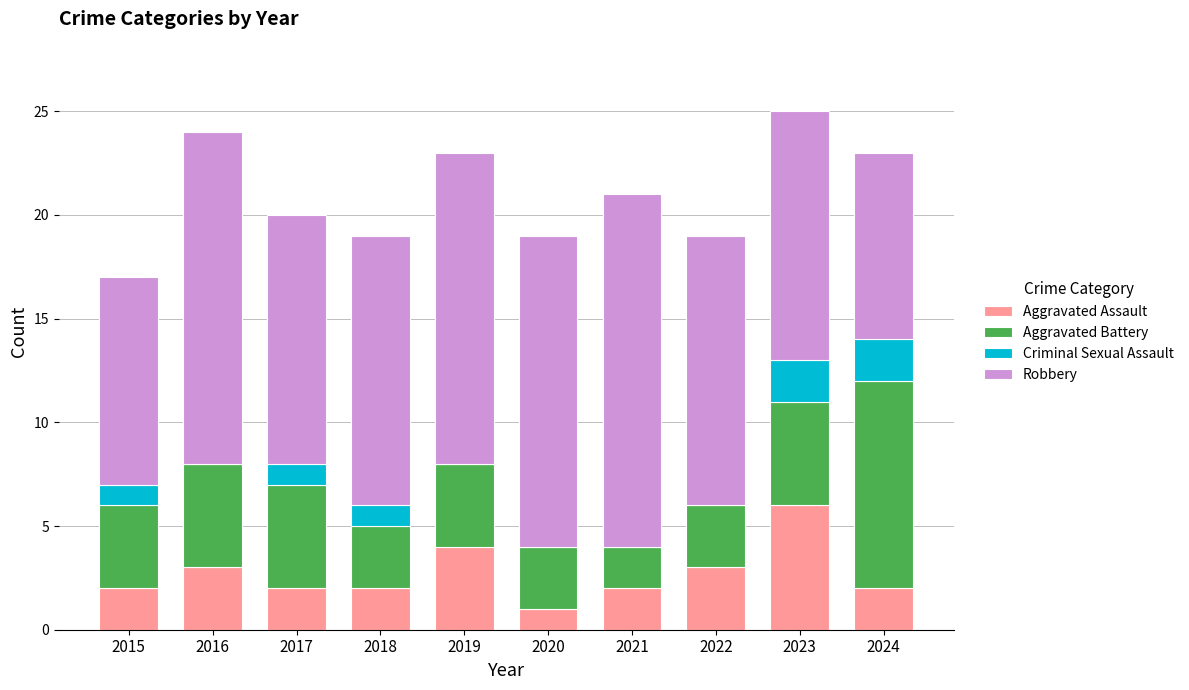

Does the chart contain stacked bars?

Yes